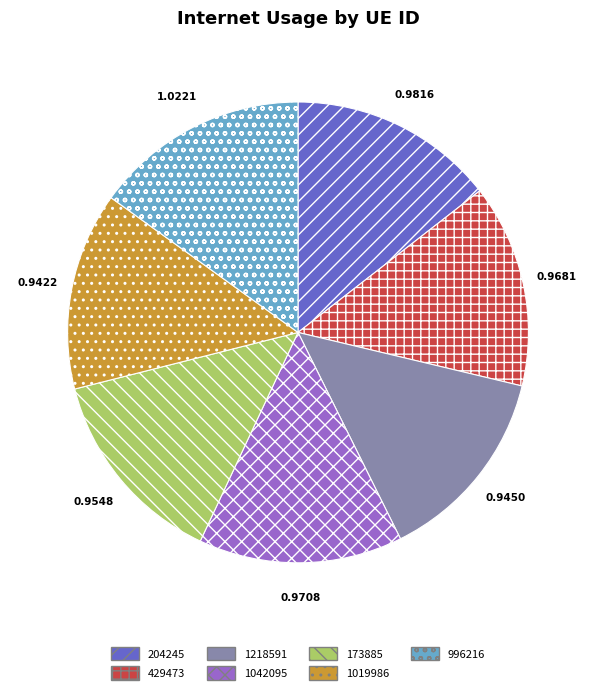

The 1019986 slice represents 27% of the pie. True or false?

False